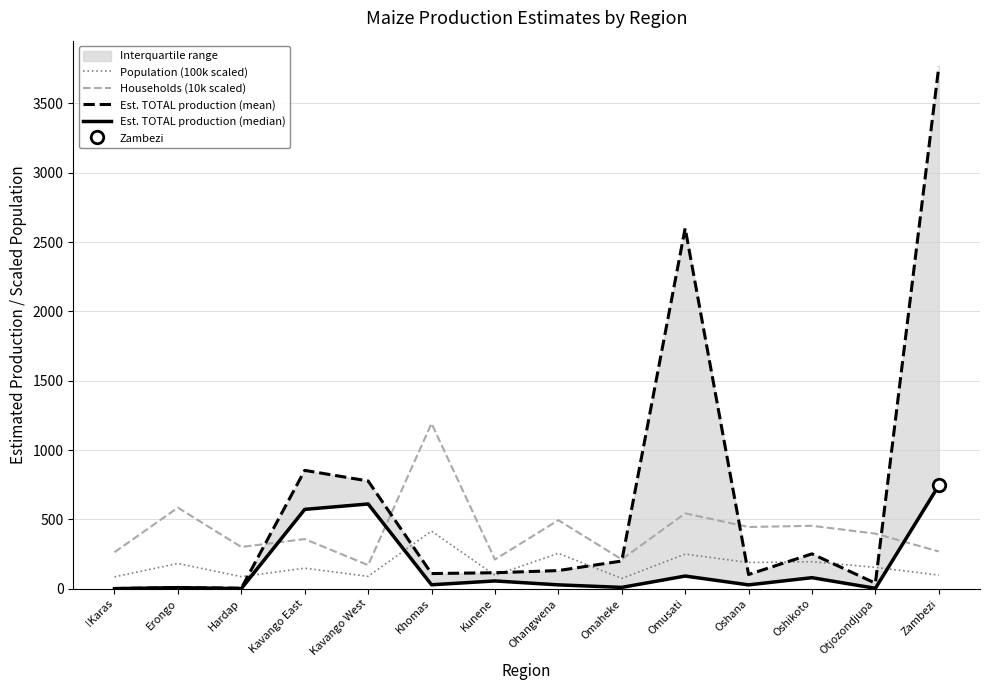

What is the label of the 6th point from the left?

Khomas